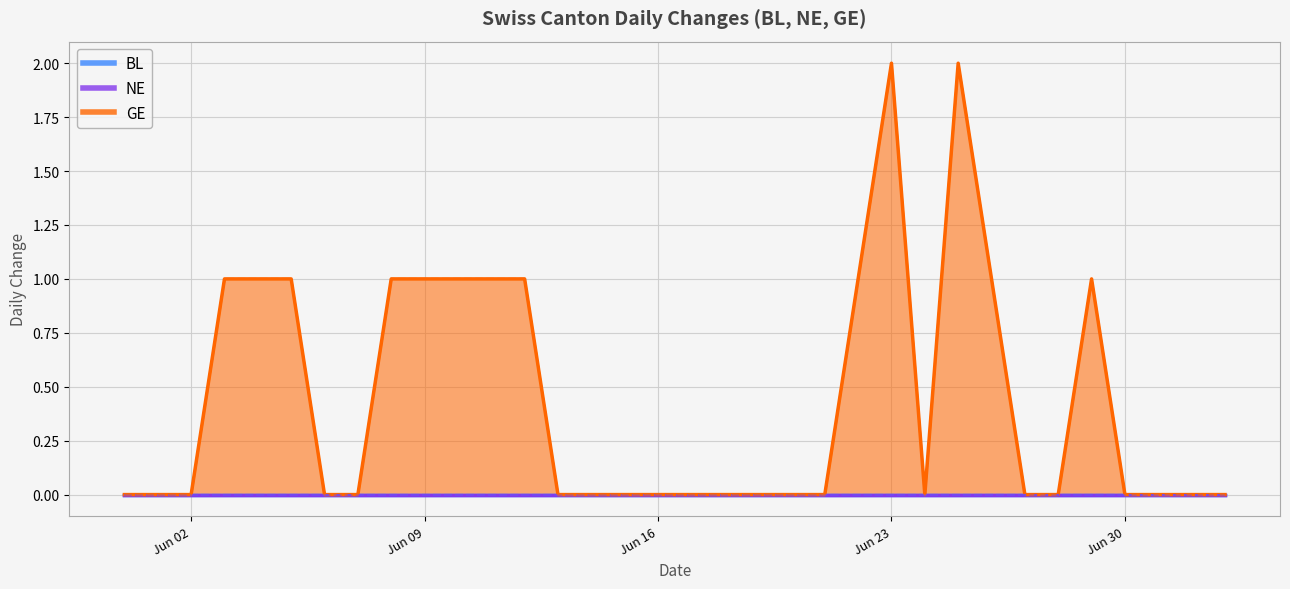

What is the total value across all series at 2020-06-29?

1